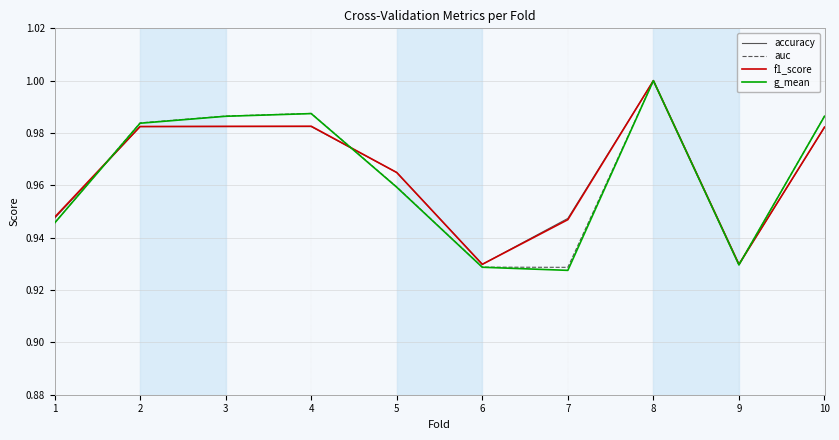

True or false: auc and accuracy cross at least once.

True